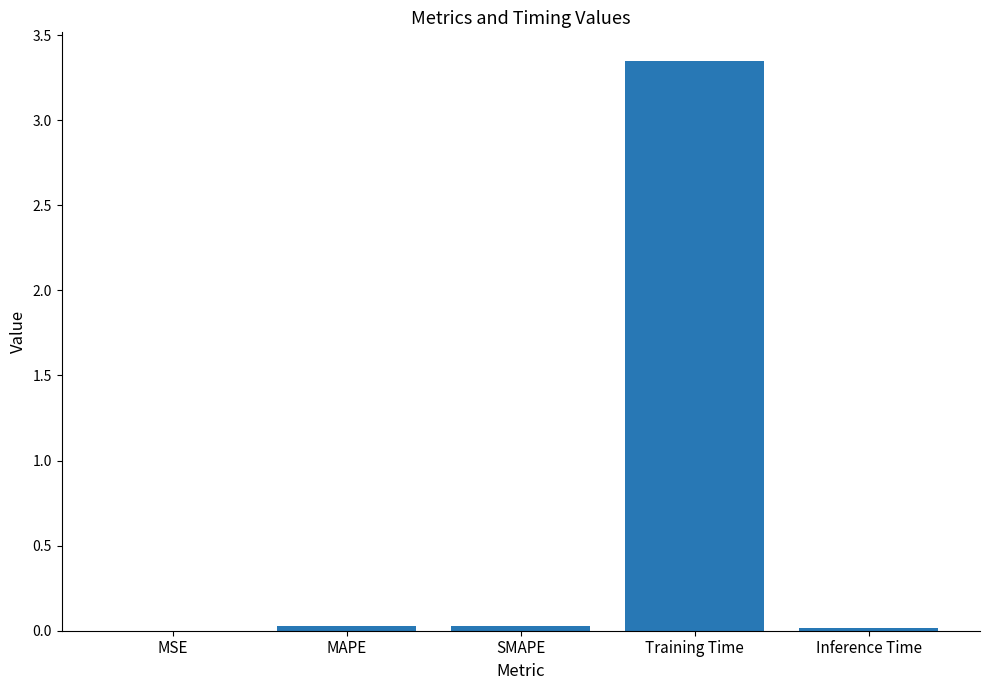

How many series are shown in this chart?

1